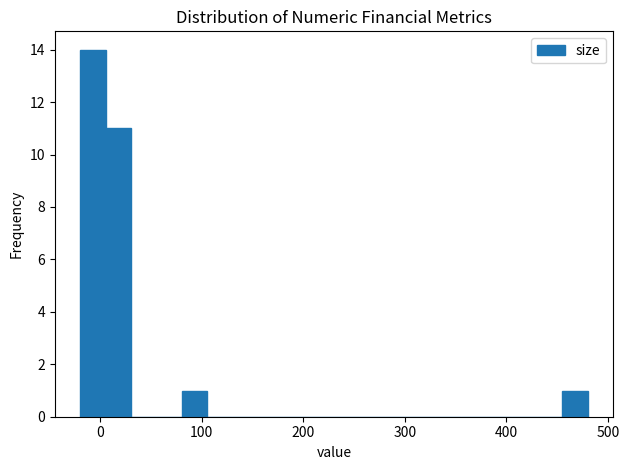

Around what value on the x-axis is the tallest bar? Give the approximate position of its centre, as read against the axis.

-10